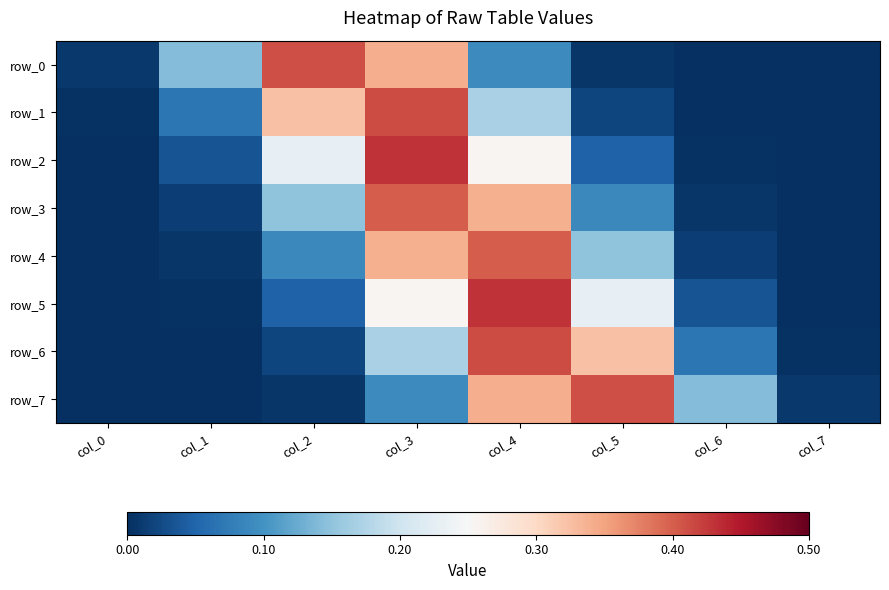

What is the total value across all series at col_3?

2.4